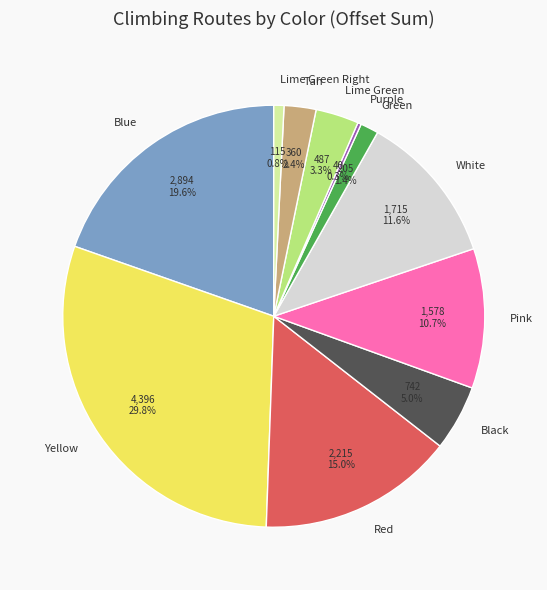

What is the largest slice in the pie chart?

Yellow